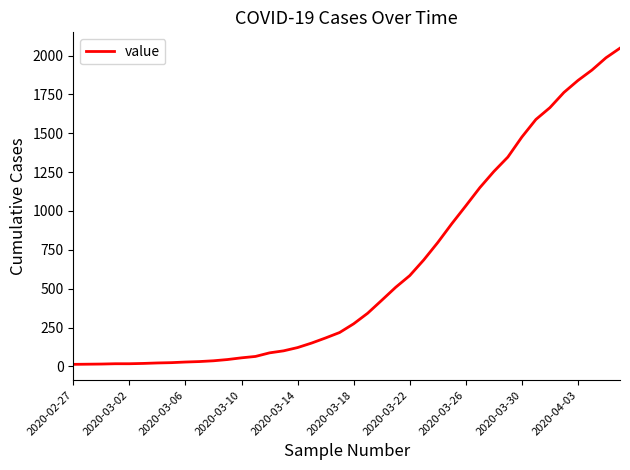

Is it true that the value at 2020-03-22 is 584?

True